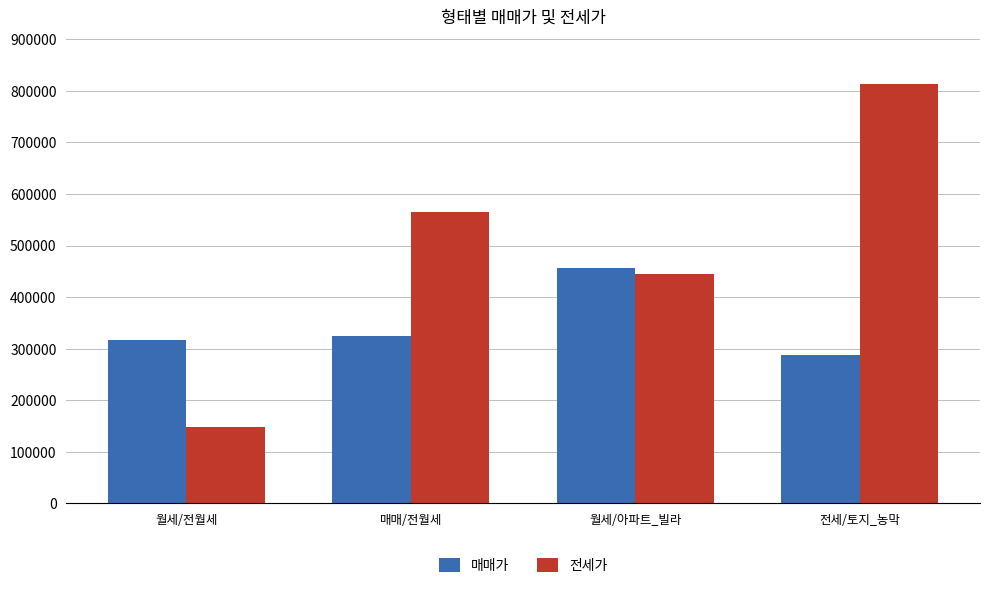

At which category is the sum across all series the highest?

전세/토지_농막